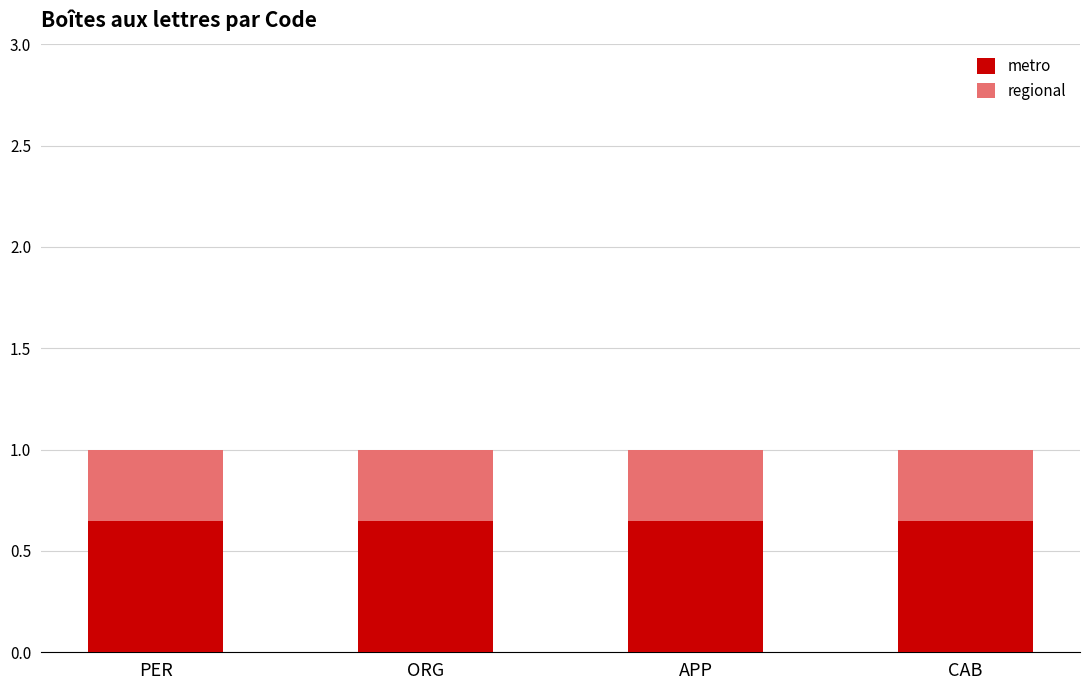

True or false: metro has a value of 0.3 at ORG.

False